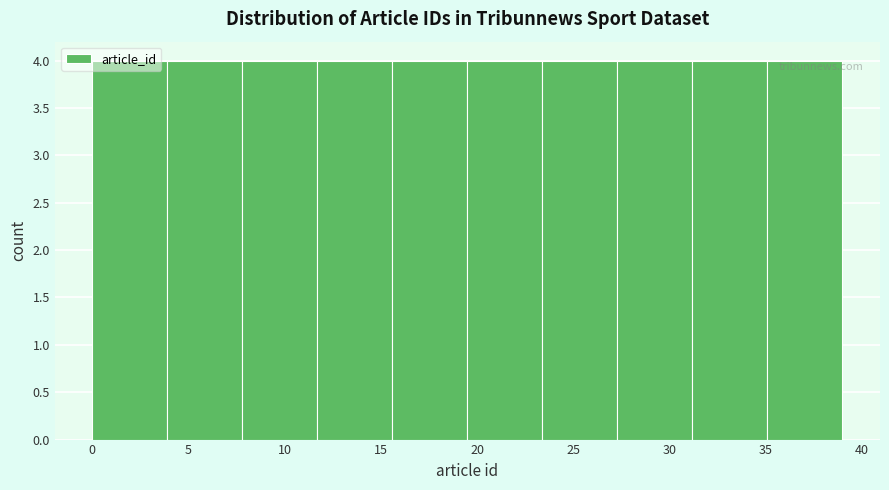

Reading left to right, list every bar in this chart as the range it spans on the x-axis followed by its height. Neither the bar edges nor the heights are printed on the chart, so give them approximately, as read against the axes.

0.0 to 3.9: 4
3.9 to 7.8: 4
7.8 to 11.7: 4
11.7 to 15.6: 4
15.6 to 19.5: 4
19.5 to 23.4: 4
23.4 to 27.3: 4
27.3 to 31.2: 4
31.2 to 35.1: 4
35.1 to 39.0: 4